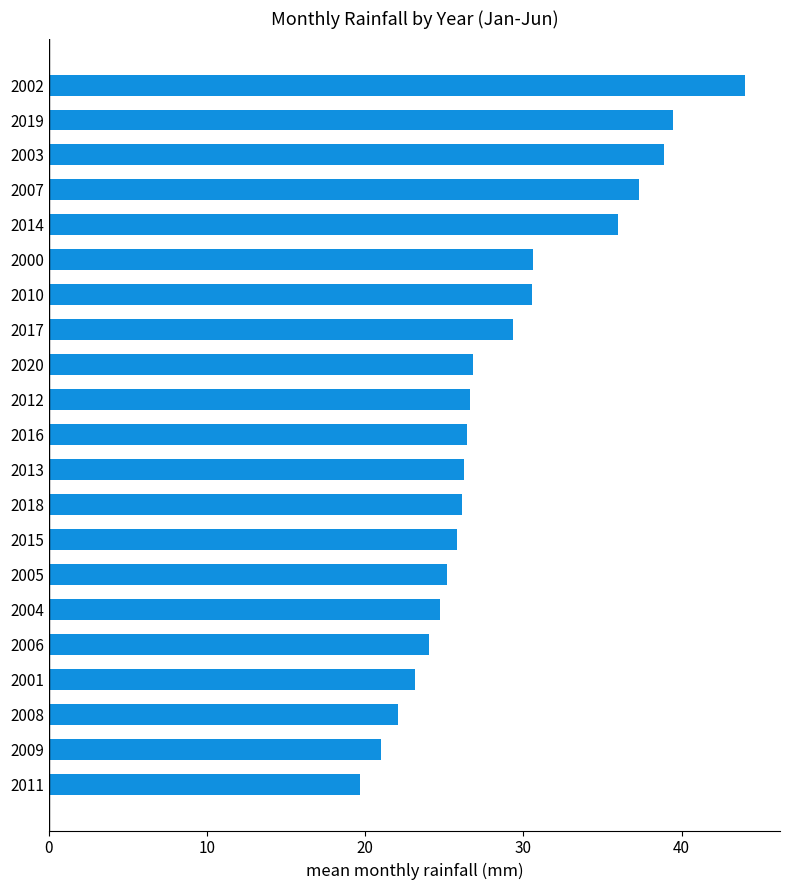

What is the ratio of the value at 2010 to the value at 2014?

0.9